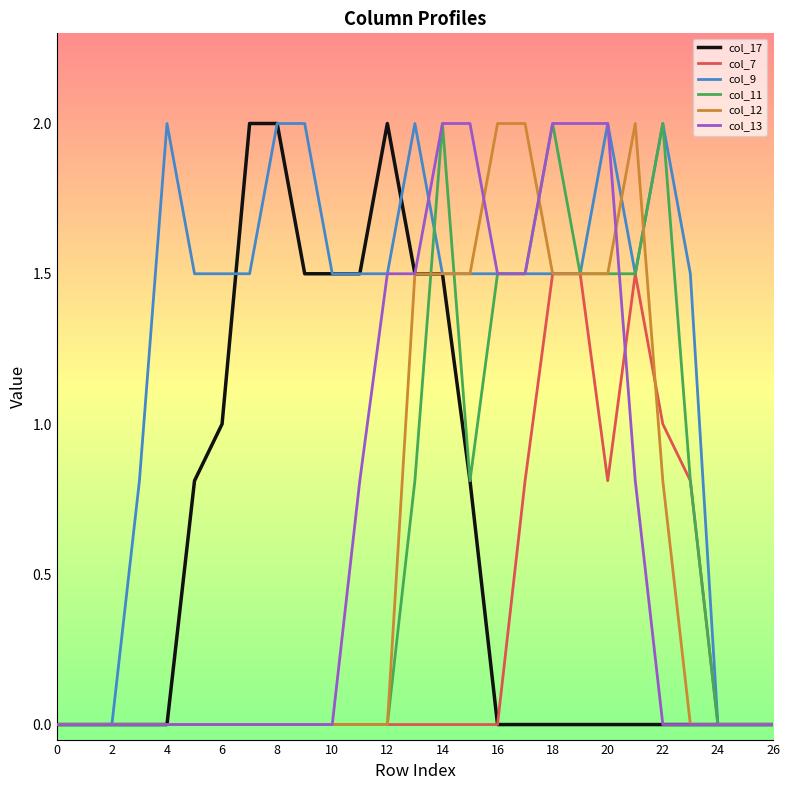

What is the difference between the second highest and second lowest values in the col_17 series?

2.0